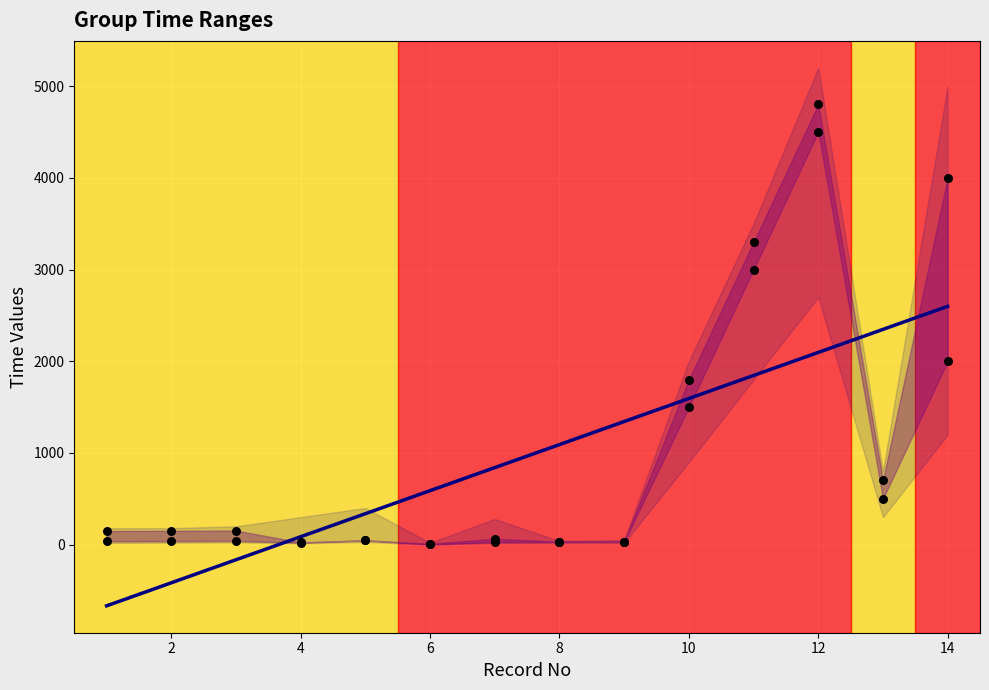

What is the total value across all series at 10?

3300